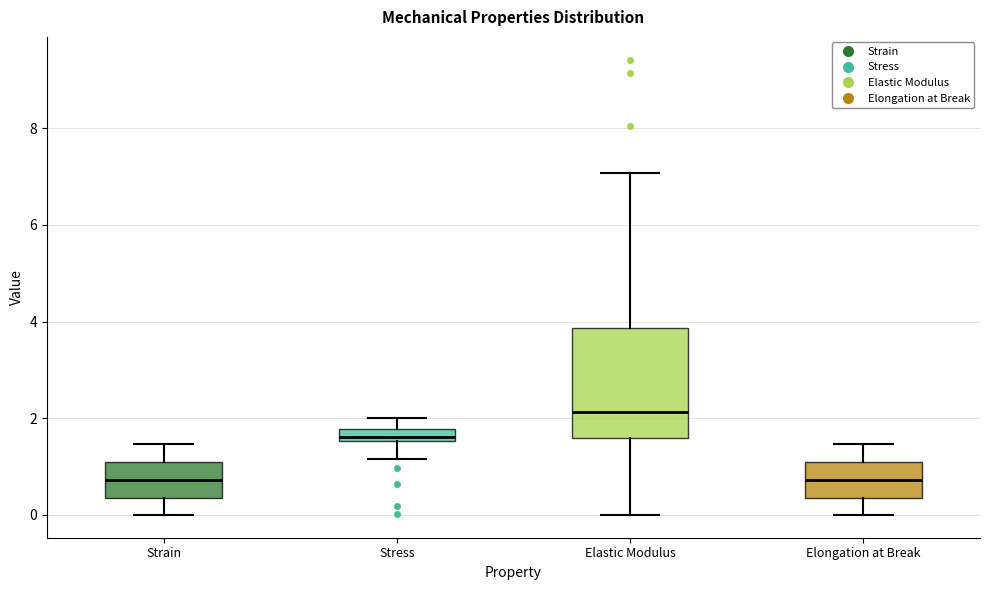

Where is the upper edge of the box for Elongation at Break on the y-axis? The values are not printed on the chart, so give them approximately, as read against the axis.

1.0